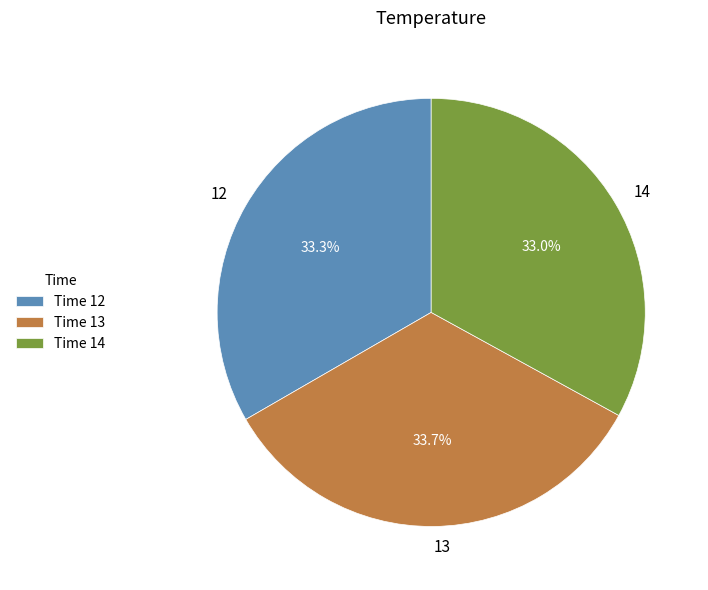

What percentage is NOT represented by 12?

66.7%